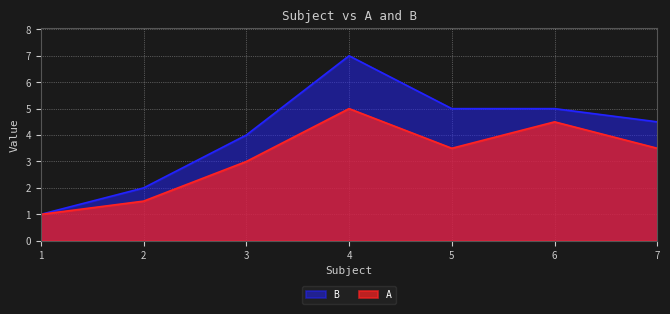

True or false: B and A cross at least once.

False